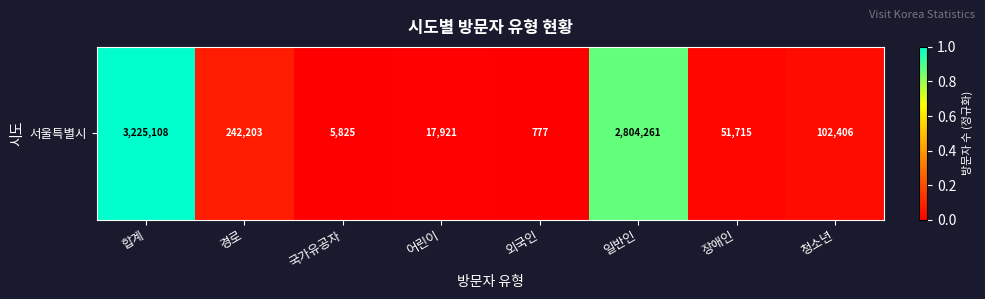

Which label corresponds to the largest value in the chart?

합계